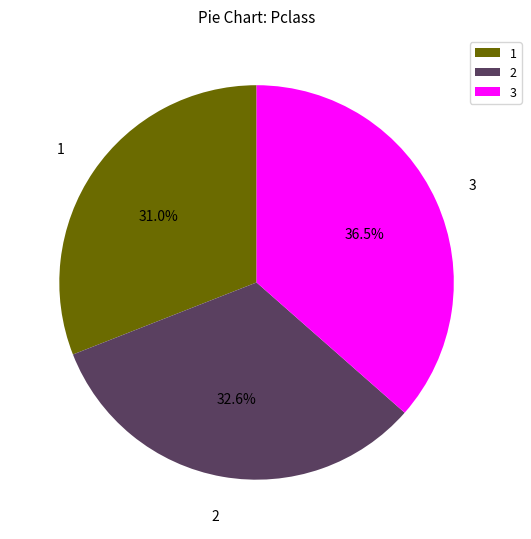

To the nearest percent, what is the average slice percentage?

33%